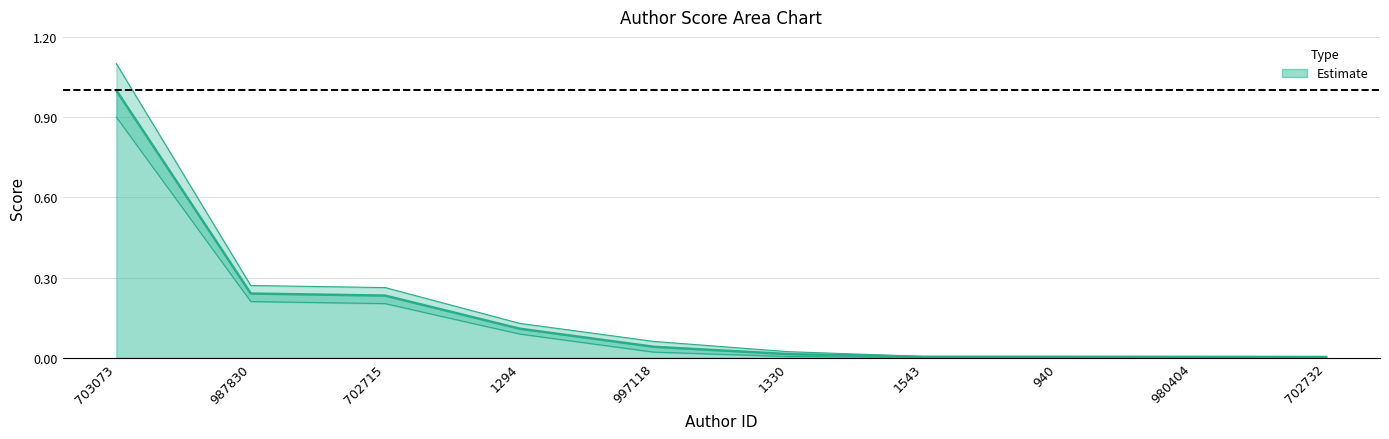

List the labels in order of value, smallest first.

702732, 980404, 1543, 940, 1330, 997118, 1294, 702715, 987830, 703073